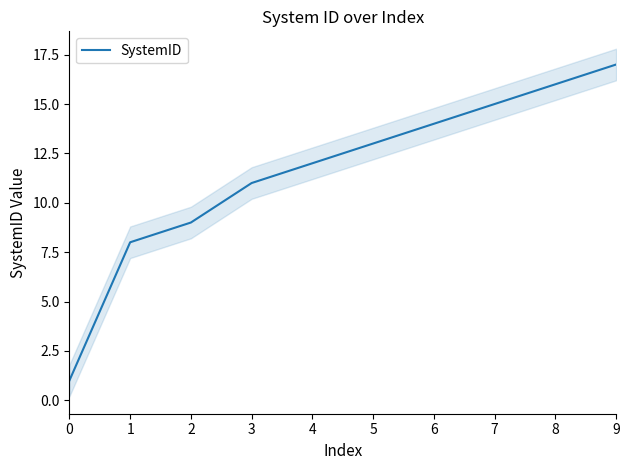

Between 4 and 0, which is larger?

4